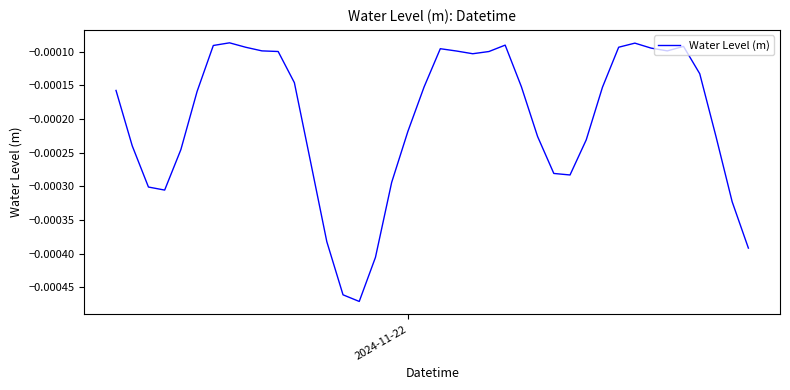

How many points are lower than both their immediate neighbors (excluding endpoints)?

5